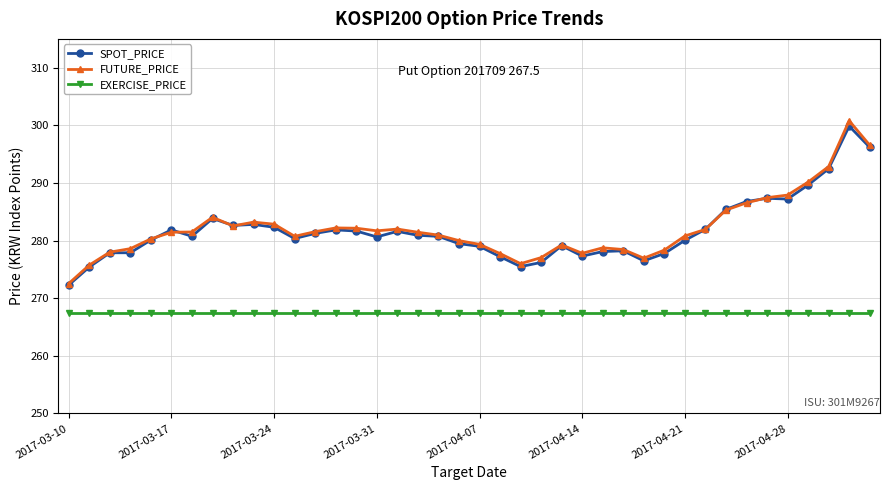

Which series has the widest spread of values?

FUTURE_PRICE